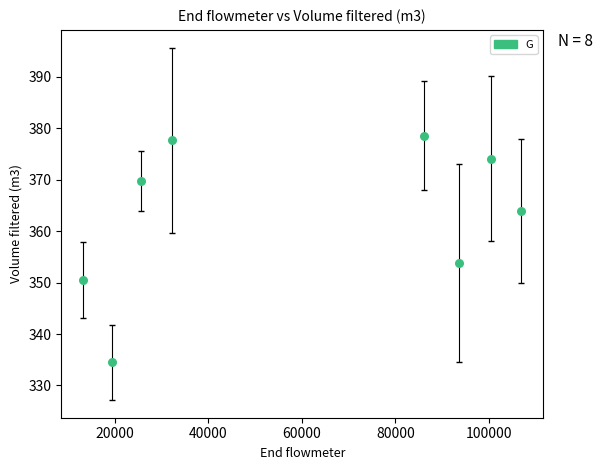

What is the average X value?

59732.0